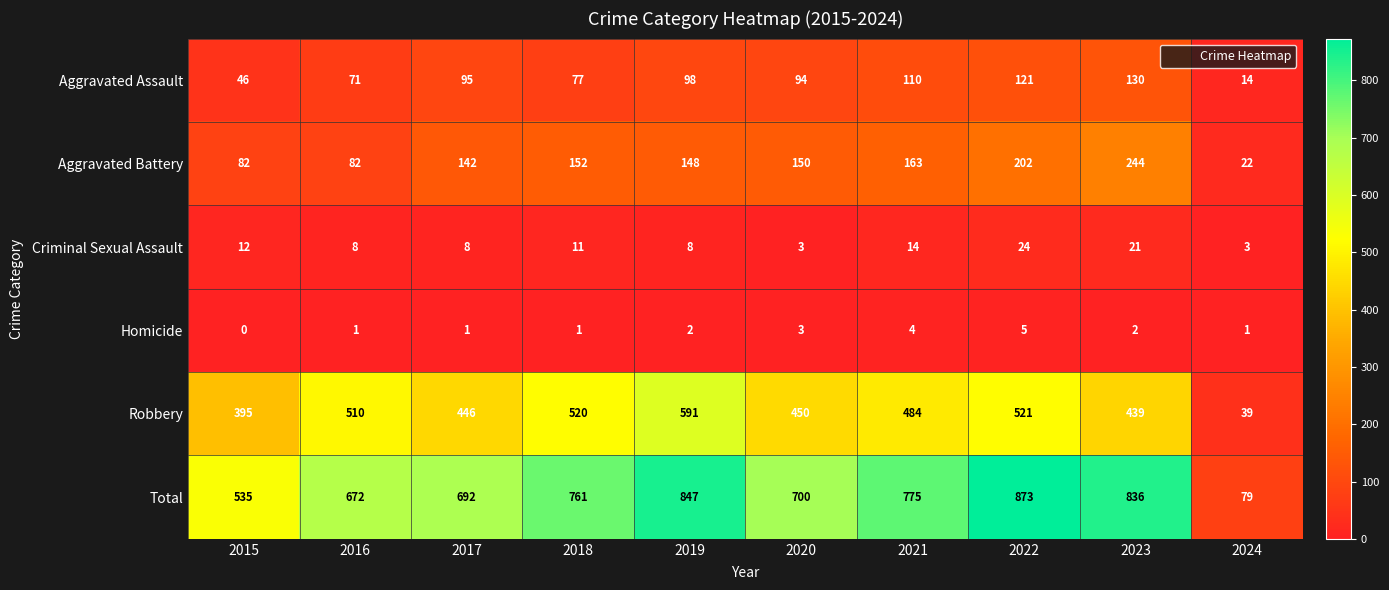

Which series has the largest total across all categories?

Total